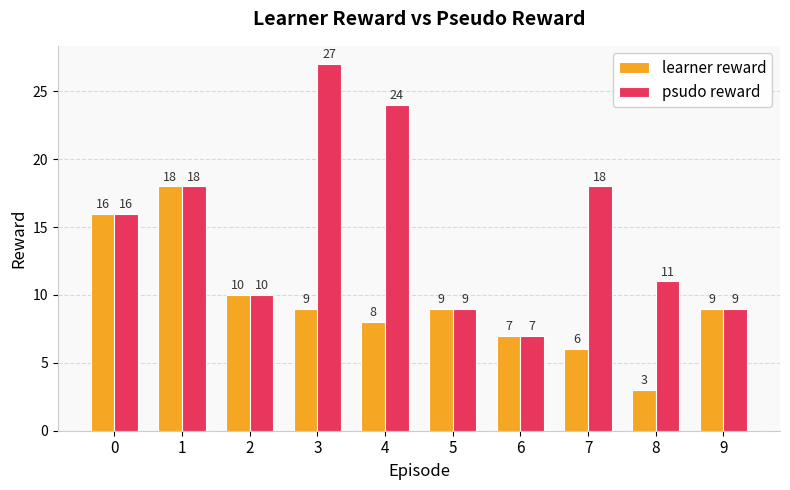

What is the difference between the psudo reward values at 5 and 3?

18